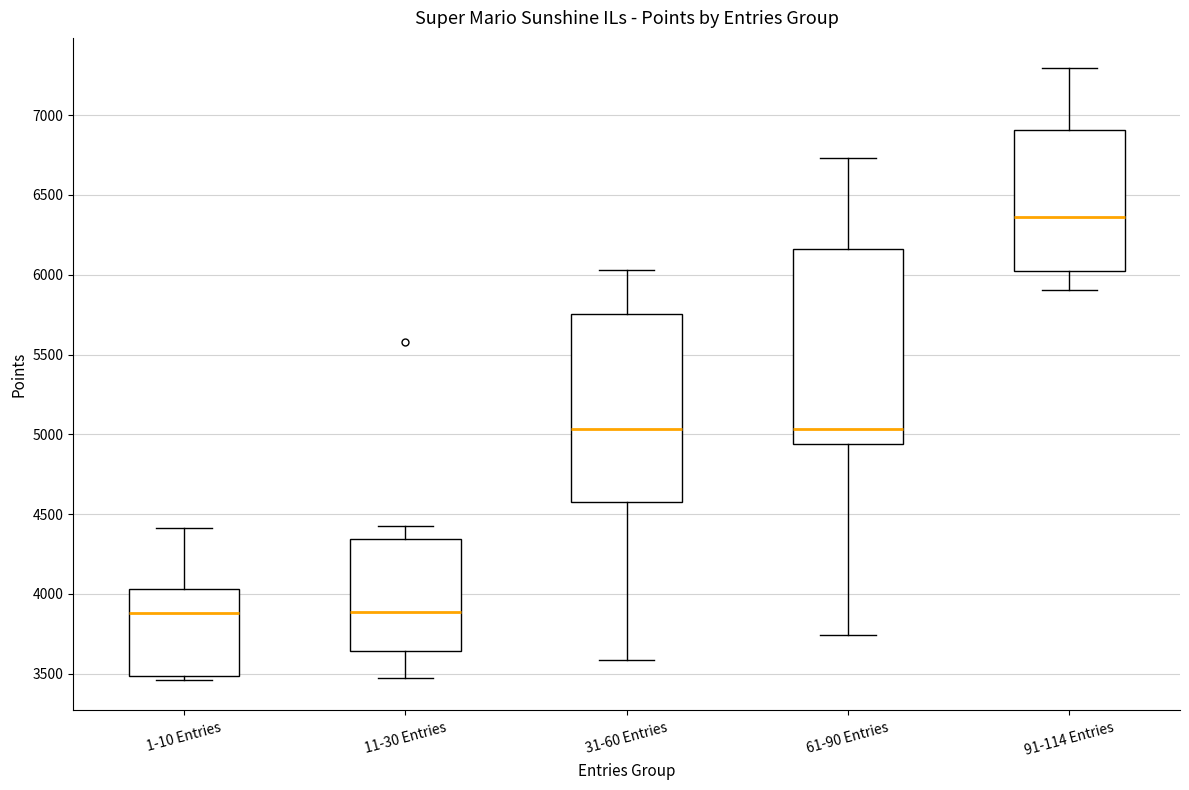

Reading left to right, read every box against the y-axis: the position of its median line, the range the box covers, and the ends of its whiskers. The values are not printed on the chart, so give them approximately, as read against the axis.

1-10 Entries: median 3900, box 3500 to 4050, whiskers 3450 to 4400
11-30 Entries: median 3900, box 3650 to 4350, whiskers 3450 to 4450
31-60 Entries: median 5050, box 4600 to 5750, whiskers 3600 to 6050
61-90 Entries: median 5050, box 4950 to 6150, whiskers 3750 to 6750
91-114 Entries: median 6350, box 6000 to 6900, whiskers 5900 to 7300